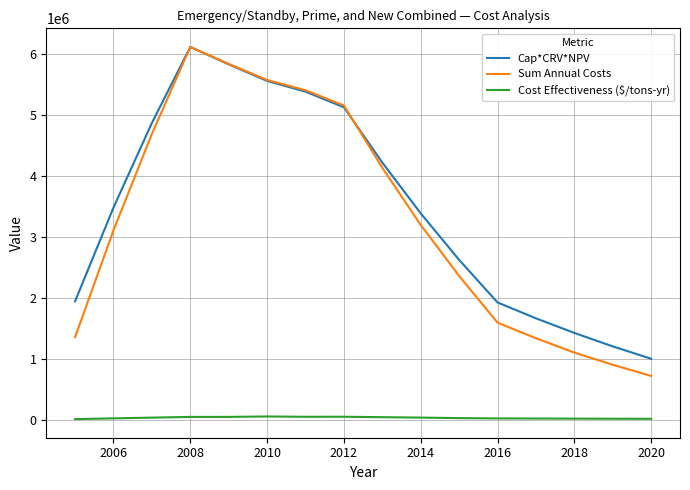

What is the minimum value for Cost Effectiveness ($/tons-yr)?

8043.5